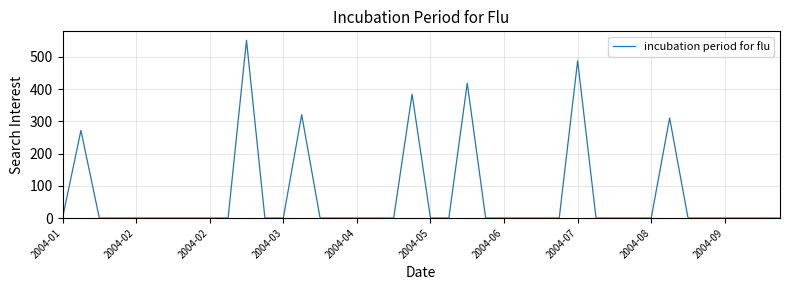

What is the difference between the maximum and minimum values?

551.6